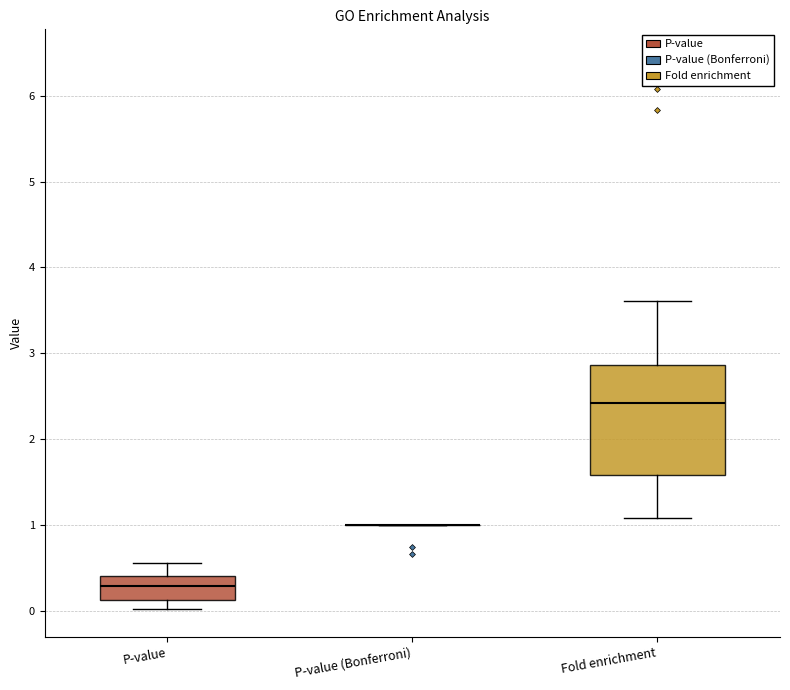

Where does the upper whisker of the box for Fold enrichment end on the y-axis? The values are not printed on the chart, so give them approximately, as read against the axis.

3.6